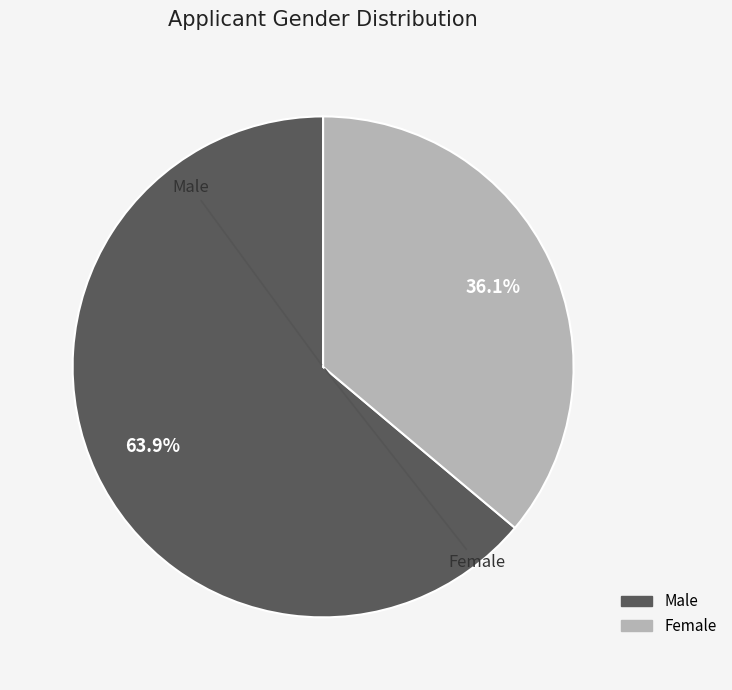

Is there any slice that represents more than half of the pie?

Yes